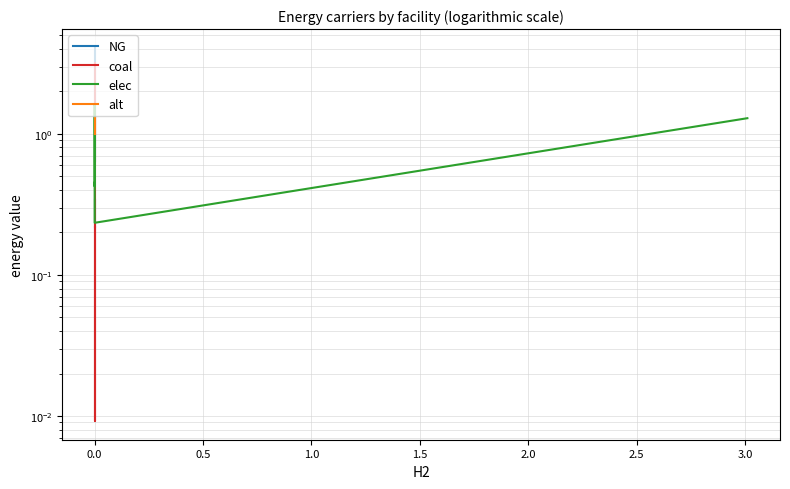

True or false: alt has a value of 0.6 at 0.0.

False